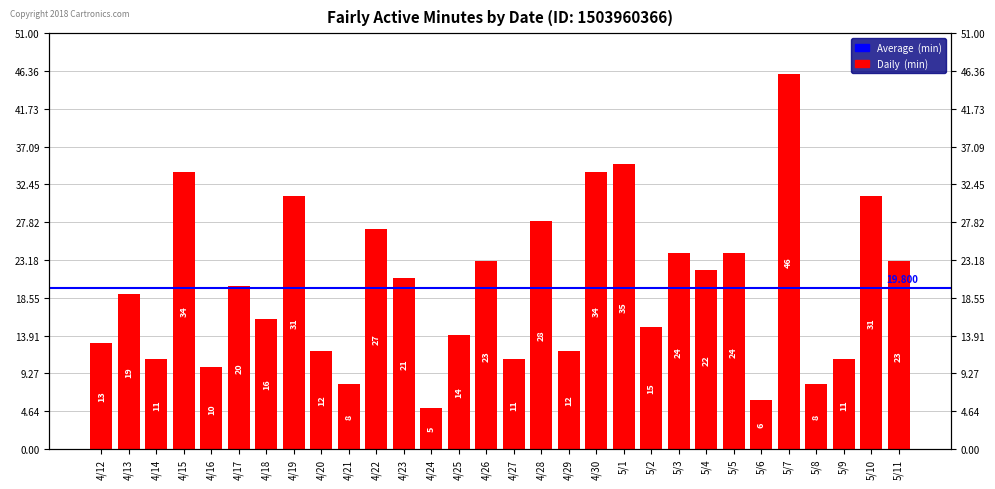

The chart shows a value of 10 at 5/2. True or false?

False